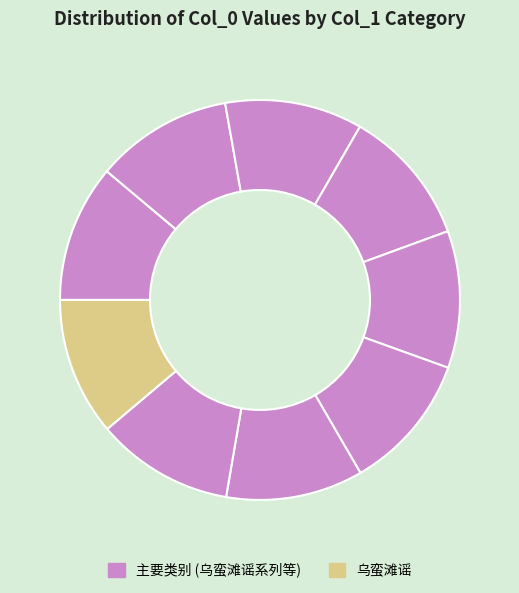

Is there a majority slice in this chart?

No